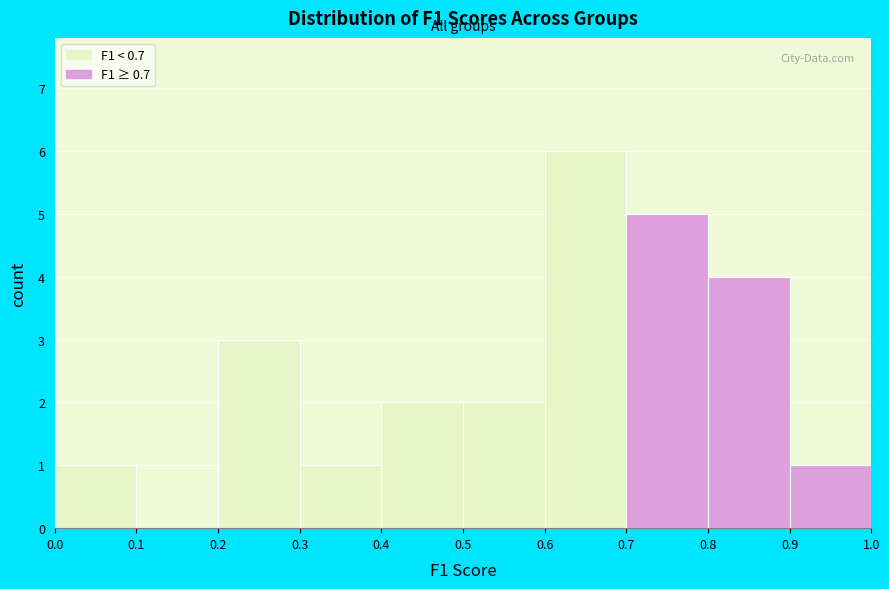

Which range on the x-axis has the tallest bar?

0.6 to 0.7